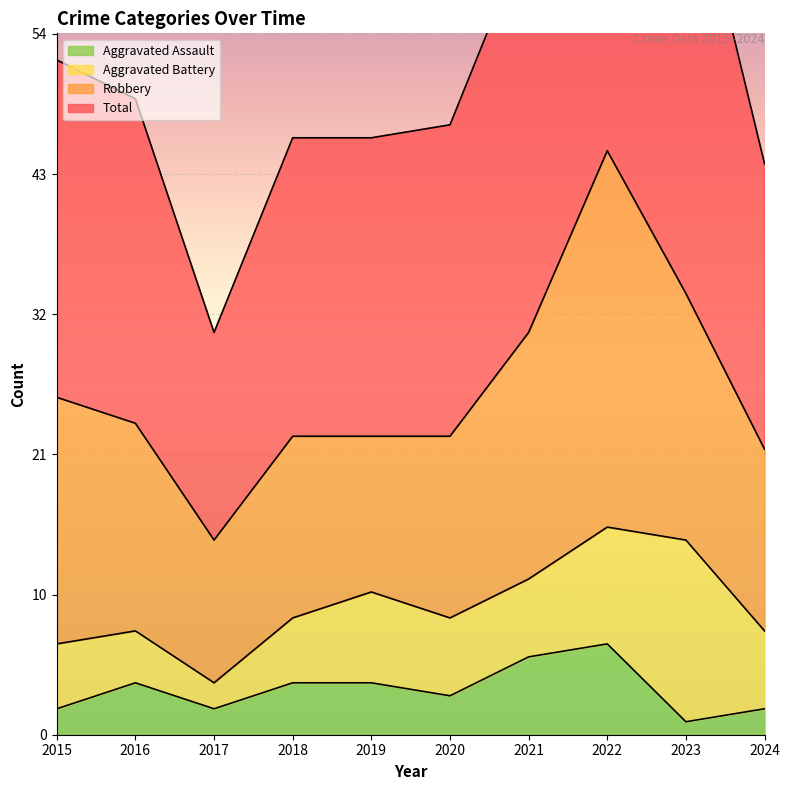

What is the smallest value displayed?

1